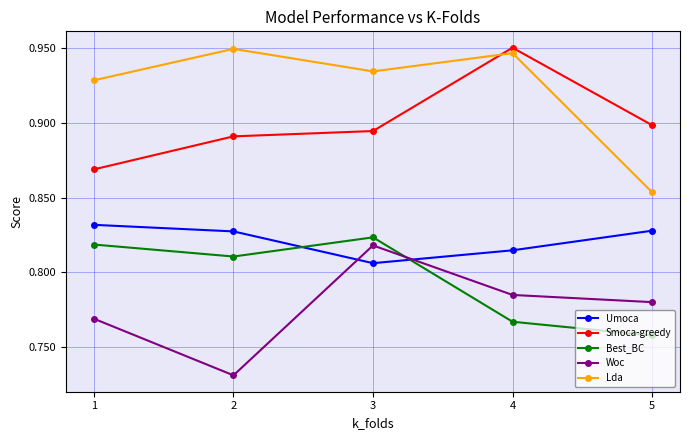

Which series has the largest range (max minus min)?

Lda